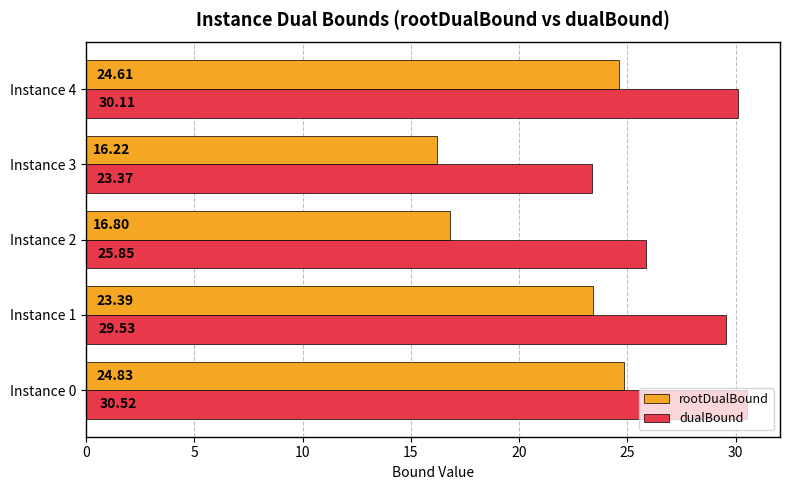

What is the difference between the rootDualBound values at Instance 4 and Instance 3?

8.4